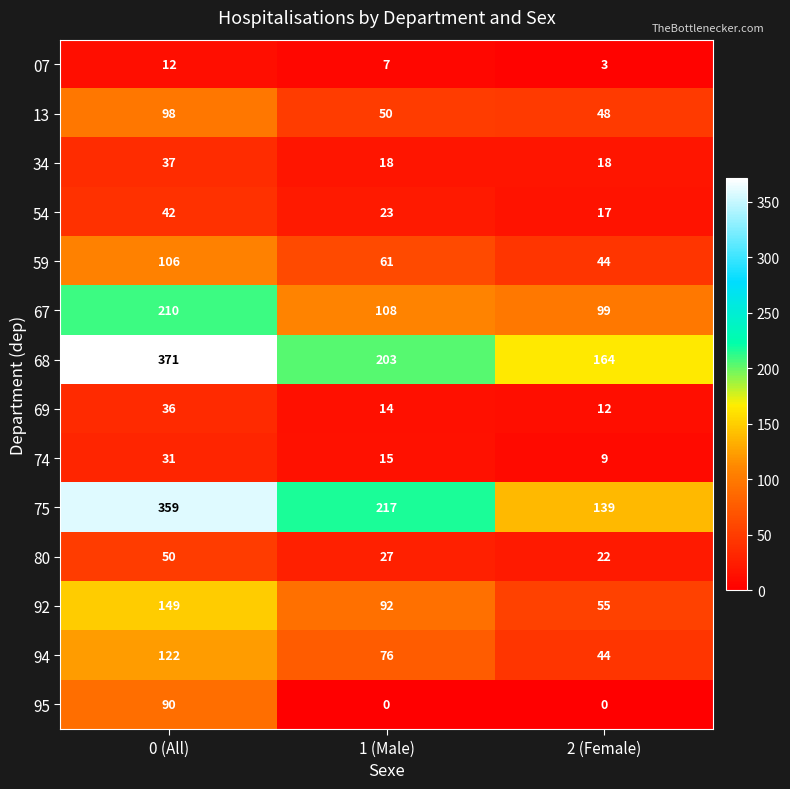

What is the difference between the highest and lowest values at 2 (Female)?

164